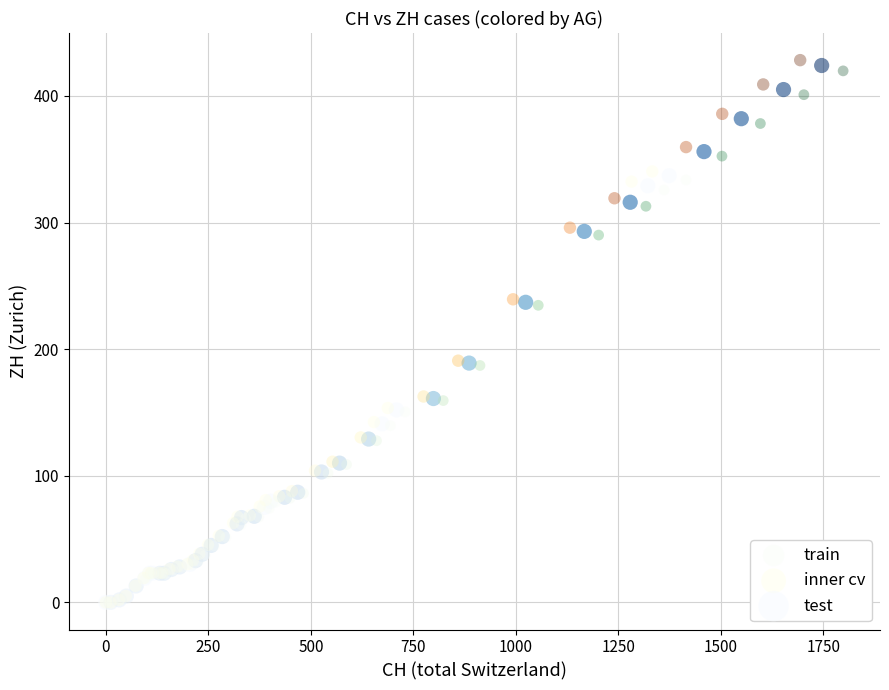

Which series has the largest Y range (max minus min)?

inner cv